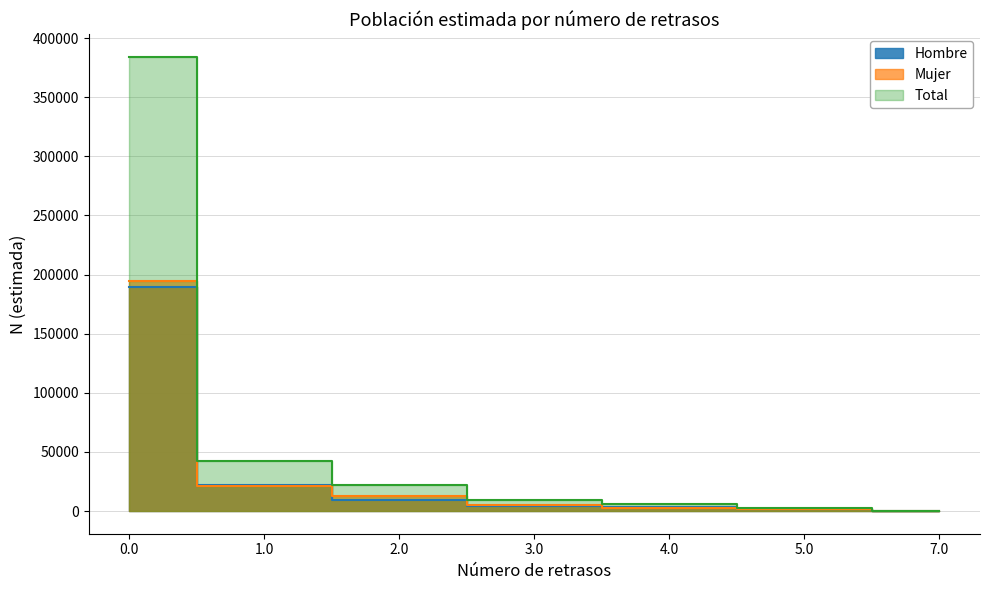

What is the difference between the Total values at 2.0 and 5.0?

19095